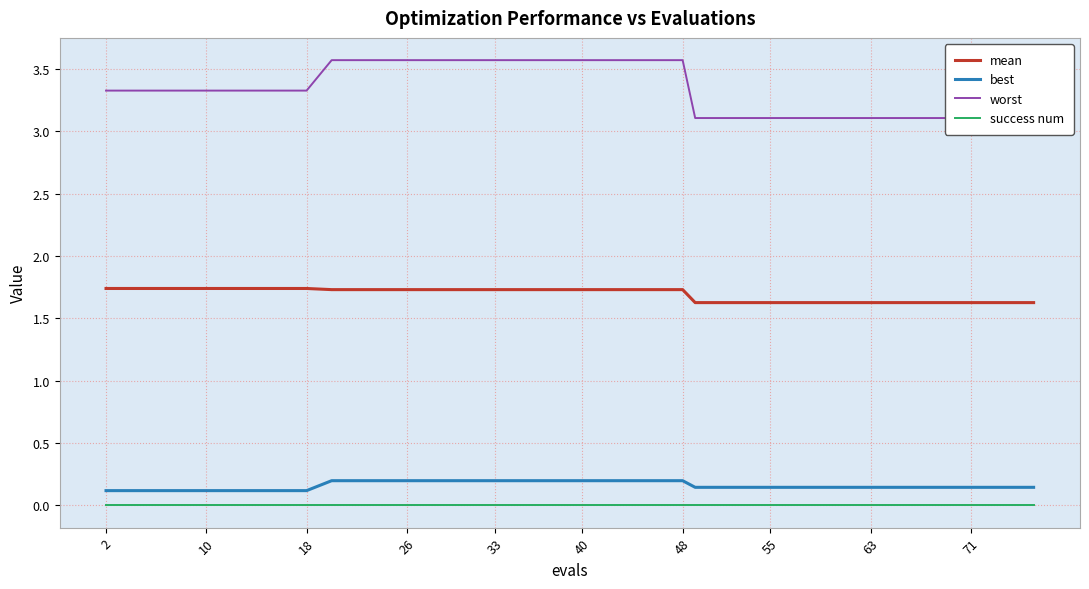

Reading left to right, transcribe all the data shown in this chart.

mean: 1.7	1.7	1.7	1.7	1.7	1.7	1.7	1.7	1.7	1.7	1.7	1.7	1.7	1.7	1.7	1.7	1.7	1.7	1.7	1.7	1.7	1.7	1.7	1.7	1.7	1.6	1.6	1.6	1.6	1.6	1.6	1.6	1.6	1.6	1.6	1.6	1.6	1.6	1.6	1.6
best: 0.1	0.1	0.1	0.1	0.1	0.1	0.1	0.1	0.1	0.2	0.2	0.2	0.2	0.2	0.2	0.2	0.2	0.2	0.2	0.2	0.2	0.2	0.2	0.2	0.2	0.1	0.1	0.1	0.1	0.1	0.1	0.1	0.1	0.1	0.1	0.1	0.1	0.1	0.1	0.1
worst: 3.3	3.3	3.3	3.3	3.3	3.3	3.3	3.3	3.3	3.6	3.6	3.6	3.6	3.6	3.6	3.6	3.6	3.6	3.6	3.6	3.6	3.6	3.6	3.6	3.6	3.1	3.1	3.1	3.1	3.1	3.1	3.1	3.1	3.1	3.1	3.1	3.1	3.1	3.1	3.1
success num: 0.0	0.0	0.0	0.0	0.0	0.0	0.0	0.0	0.0	0.0	0.0	0.0	0.0	0.0	0.0	0.0	0.0	0.0	0.0	0.0	0.0	0.0	0.0	0.0	0.0	0.0	0.0	0.0	0.0	0.0	0.0	0.0	0.0	0.0	0.0	0.0	0.0	0.0	0.0	0.0